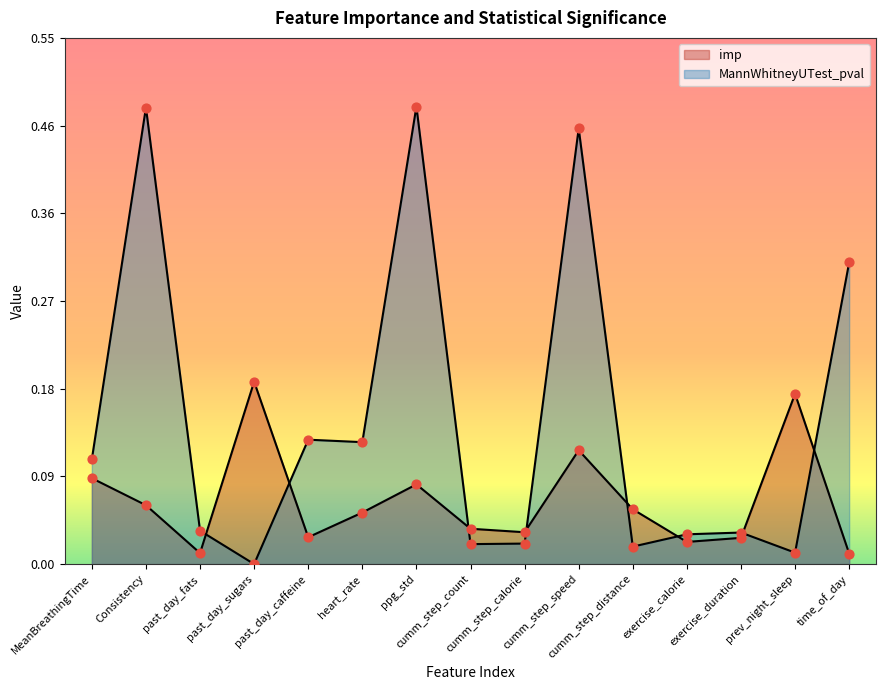

What are all the series names shown in the legend?

imp, MannWhitneyUTest_pval